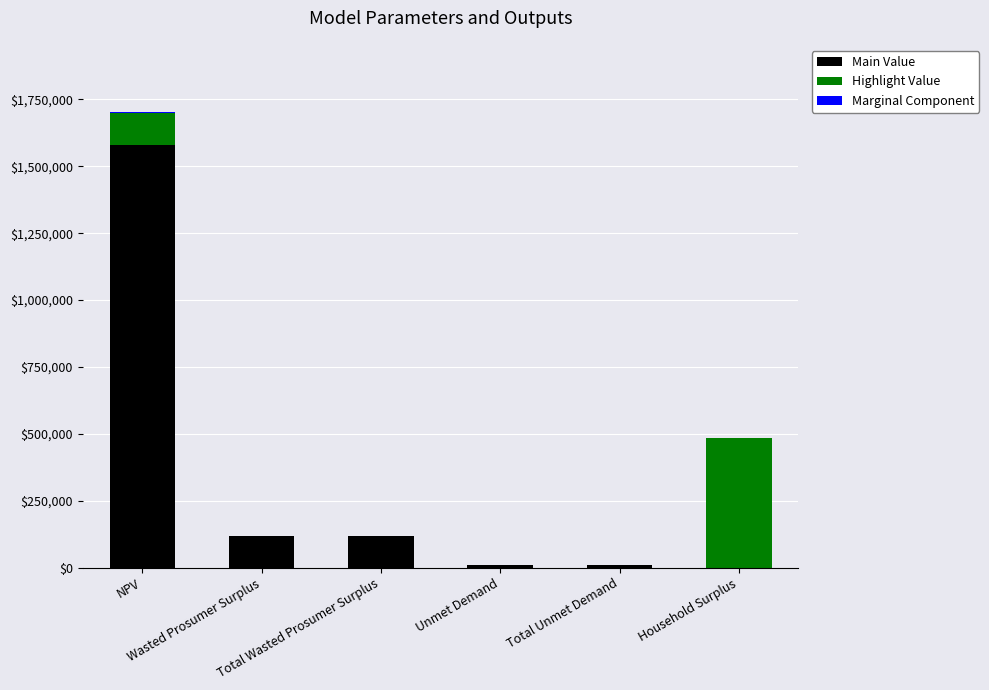

What is the highest value of the Main Value series?

1580180.8